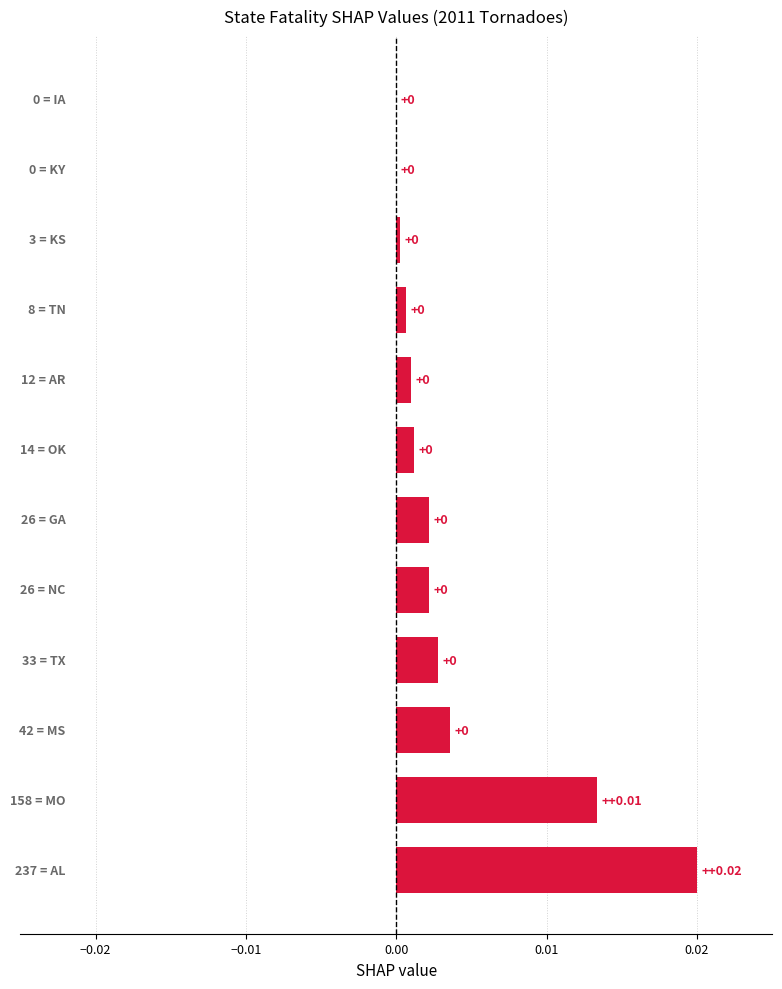

Are the bars horizontal?

Yes